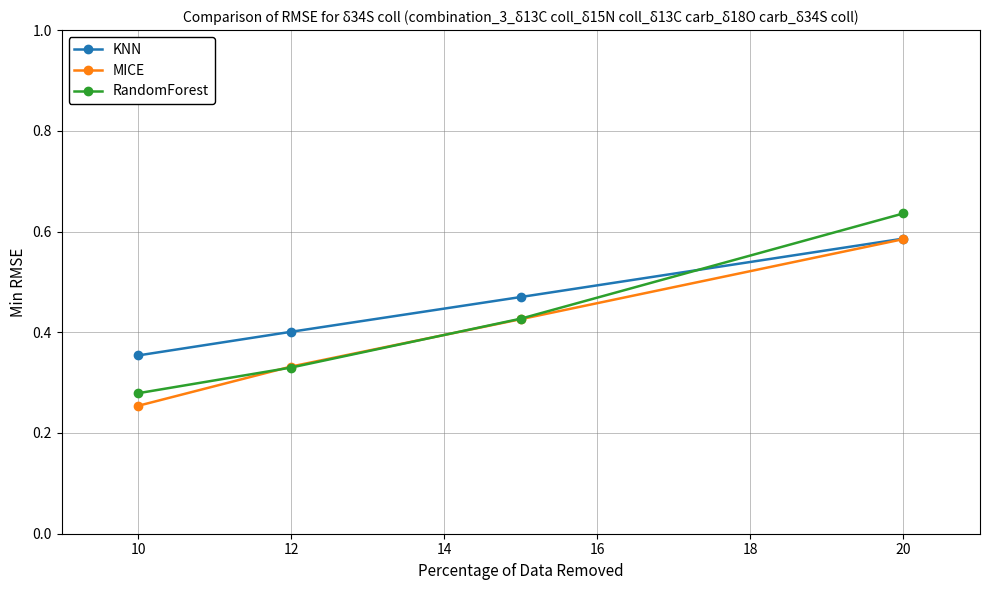

True or false: KNN has more than 1 points higher than both neighbors.

False